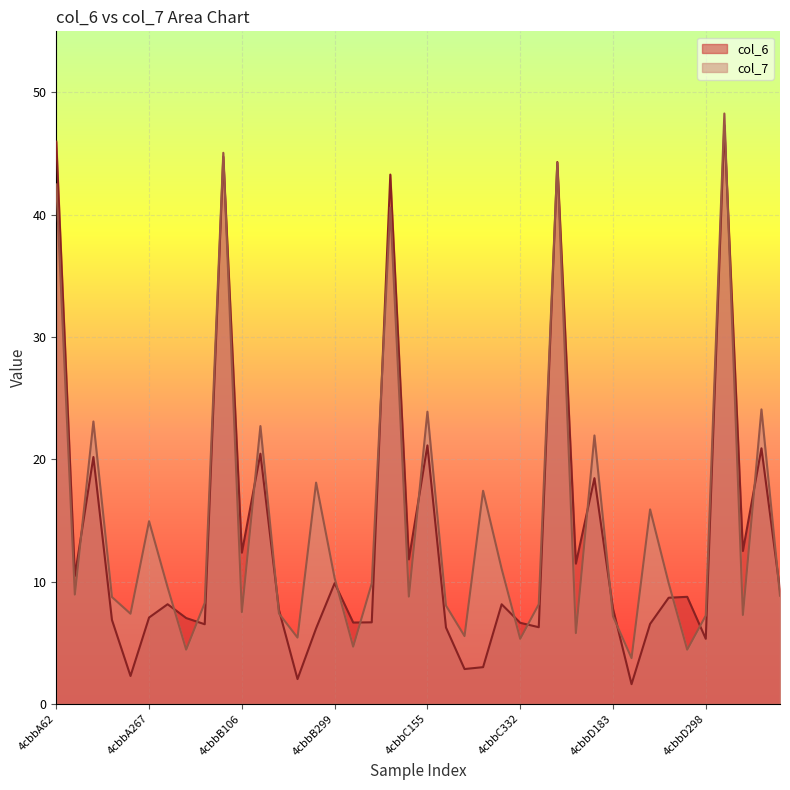

What is the value of the col_6 point at the 28th from the left?

44.3